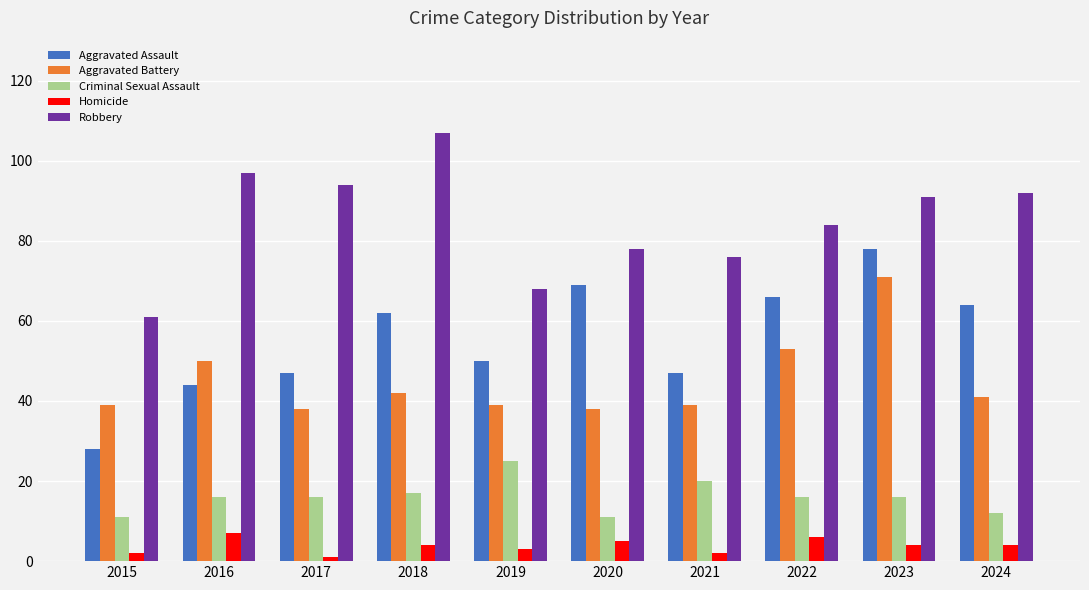

Rank the series by their maximum value, from highest to lowest.

Robbery, Aggravated Assault, Aggravated Battery, Criminal Sexual Assault, Homicide